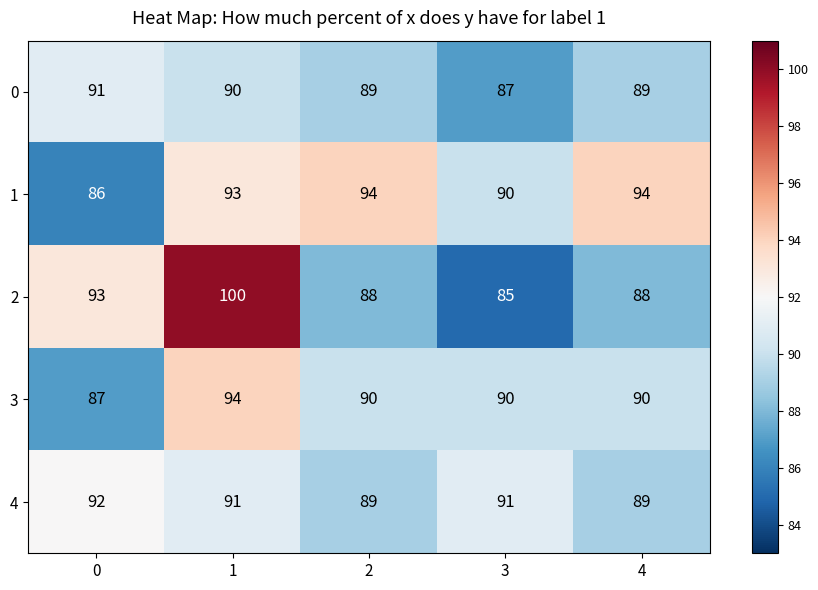

Is it true that 0 equals 137 at 0?

False